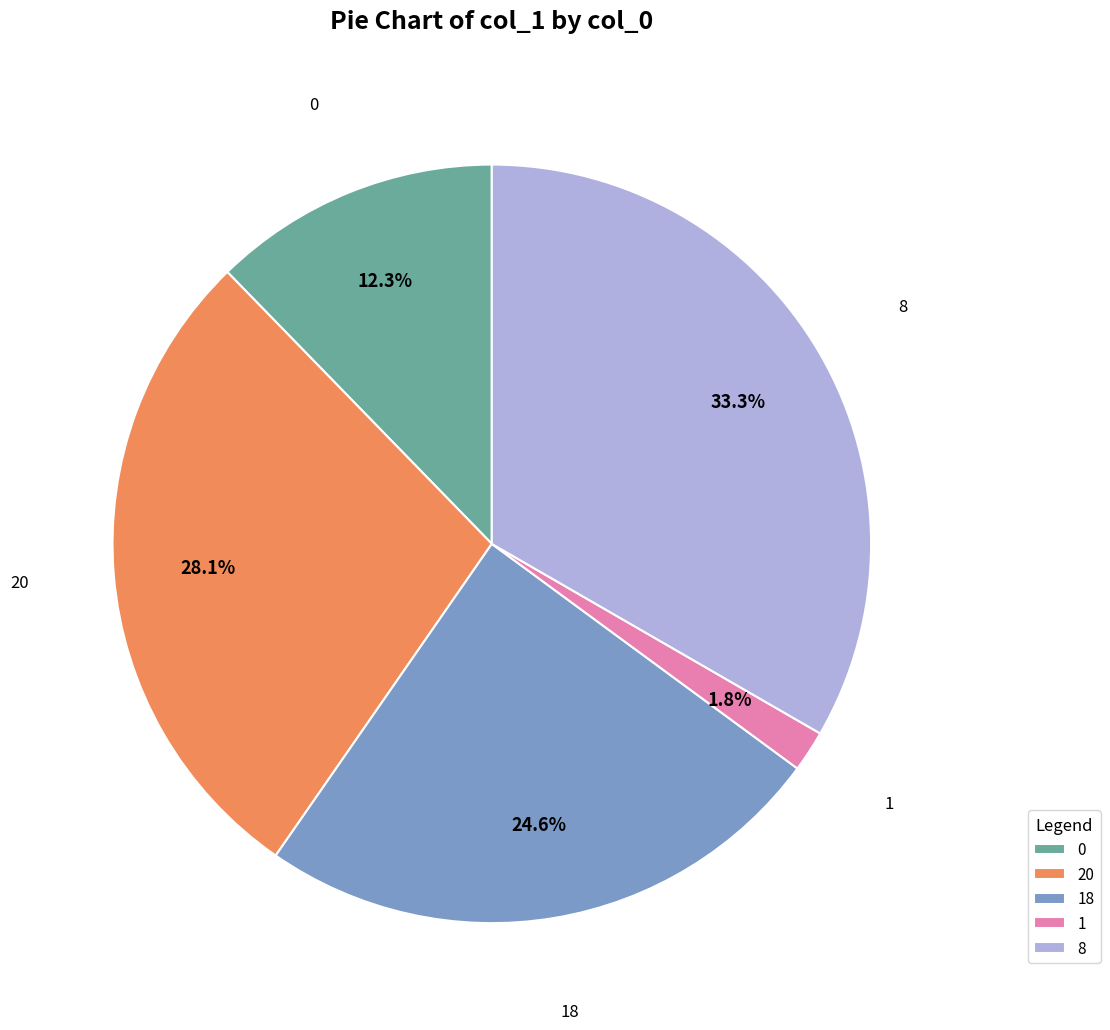

How many segments does this pie chart have?

5